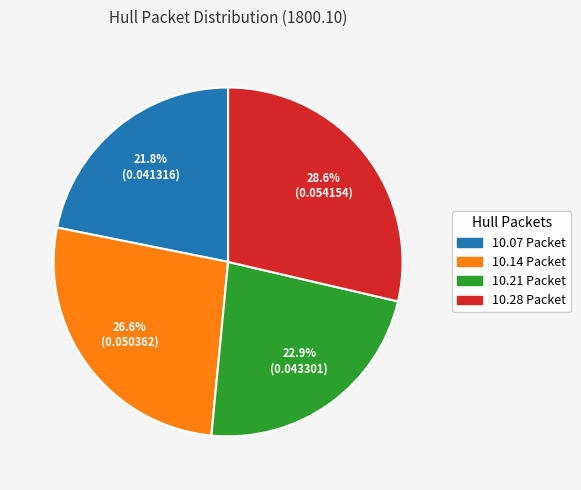

Does any single category account for the majority?

No